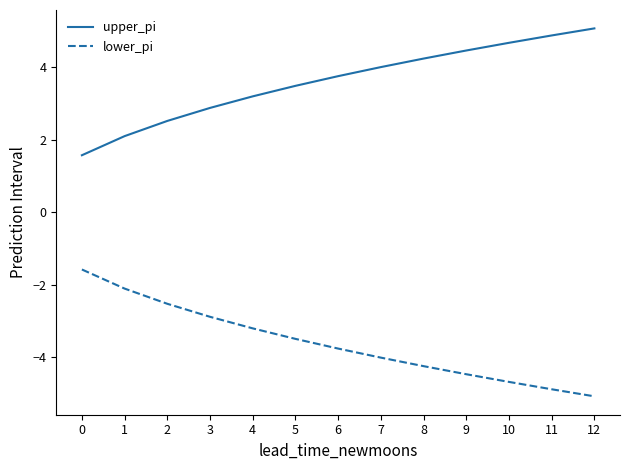

Is the value of upper_pi at 2 greater than the value of lower_pi at 9?

Yes